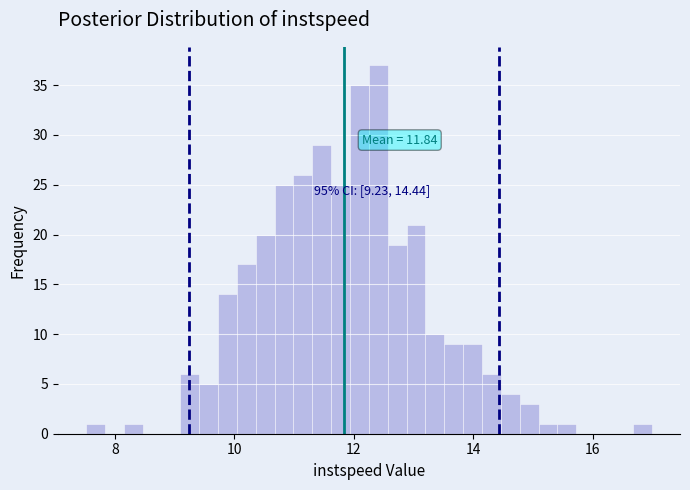

Read against the x-axis, roughly where is the centre of the tallest bar?

12.4